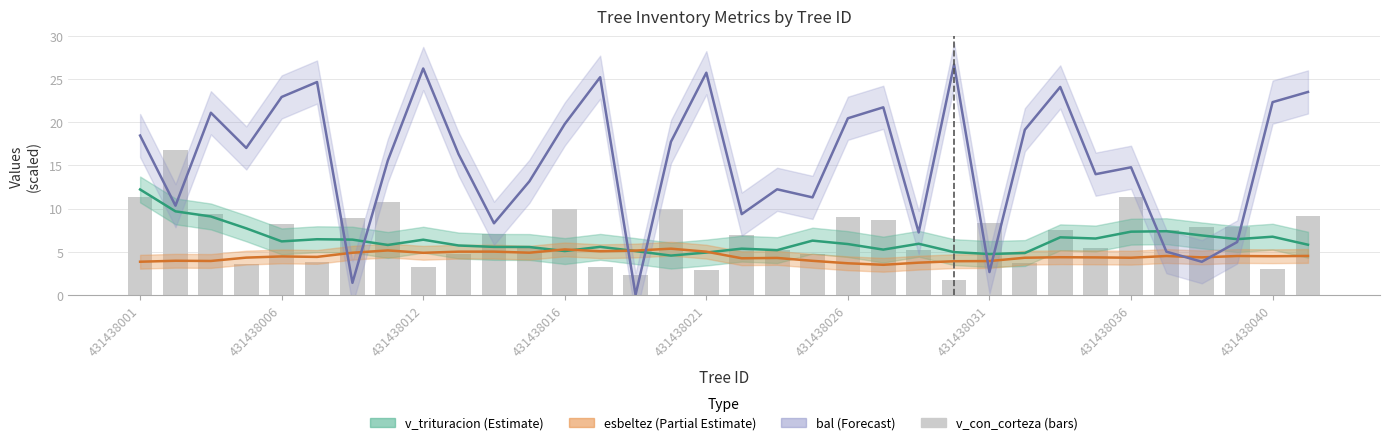

The esbeltez (center) series shows 3.8 at 431438001. True or false?

True